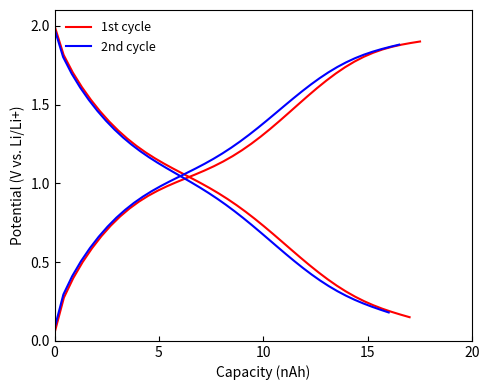

True or false: 1st cycle has more than 1 interior local peaks.

False